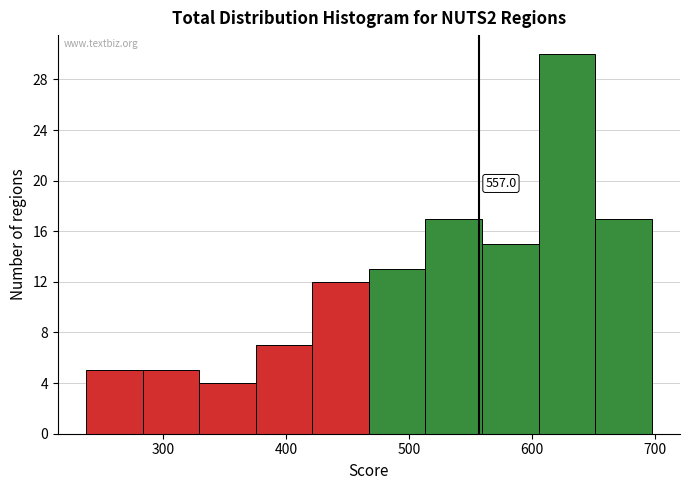

Over which range of the x-axis is the bar tallest?

610 to 650